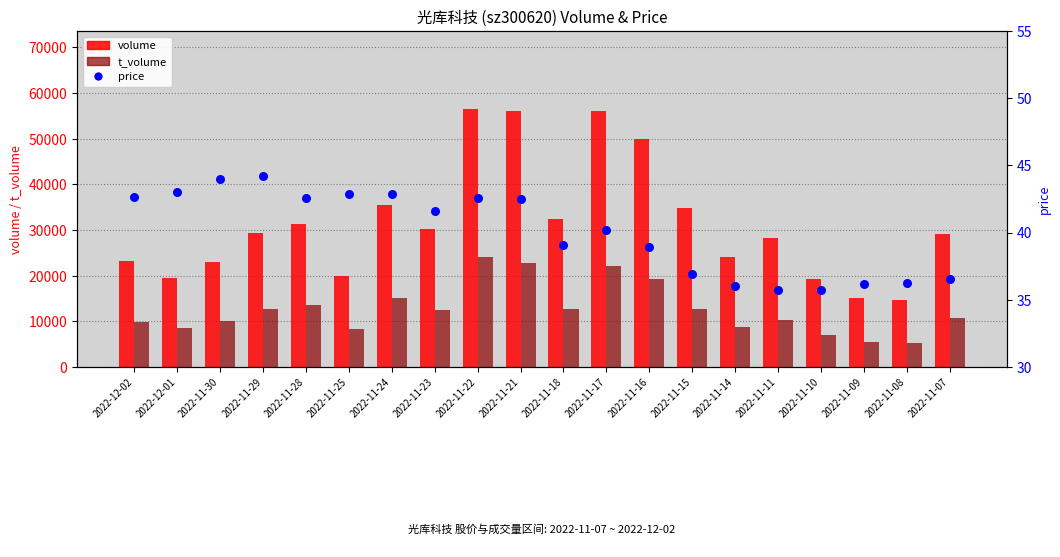

Which series has the largest total across all categories?

volume